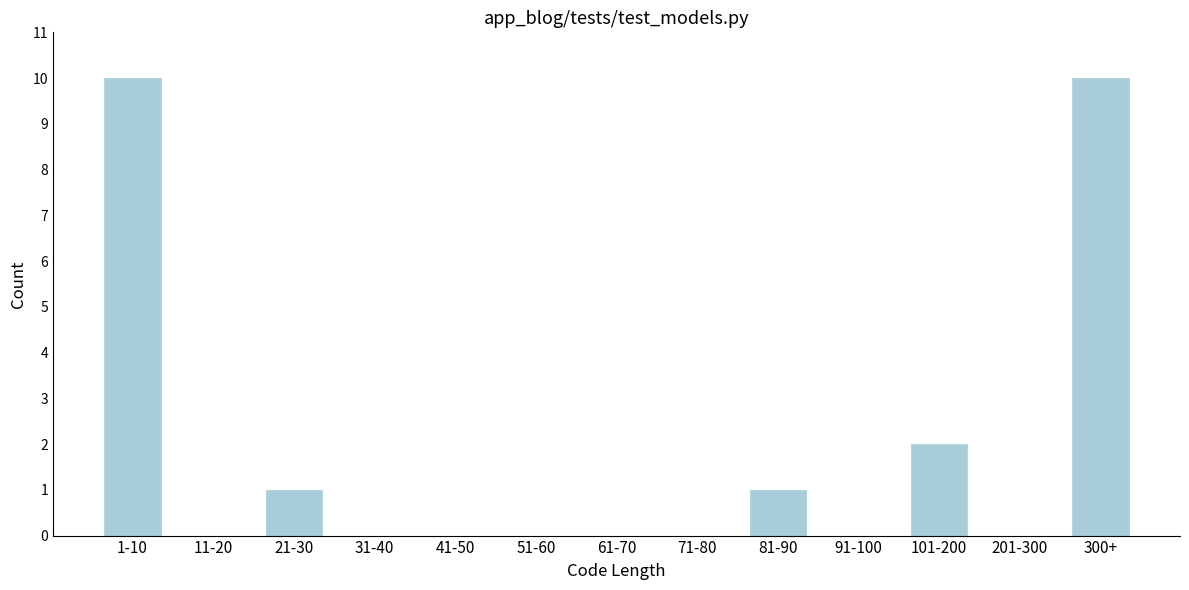

Reading left to right, extract all data points from this chart.

1-10=10	11-20=0	21-30=1	31-40=0	41-50=0	51-60=0	61-70=0	71-80=0	81-90=1	91-100=0	101-200=2	201-300=0	300+=10